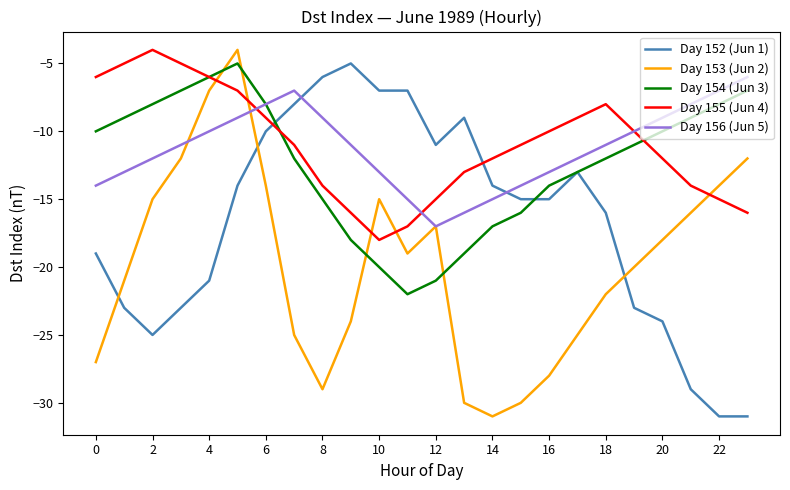

What is the maximum value for Day 155 (Jun 4)?

-4